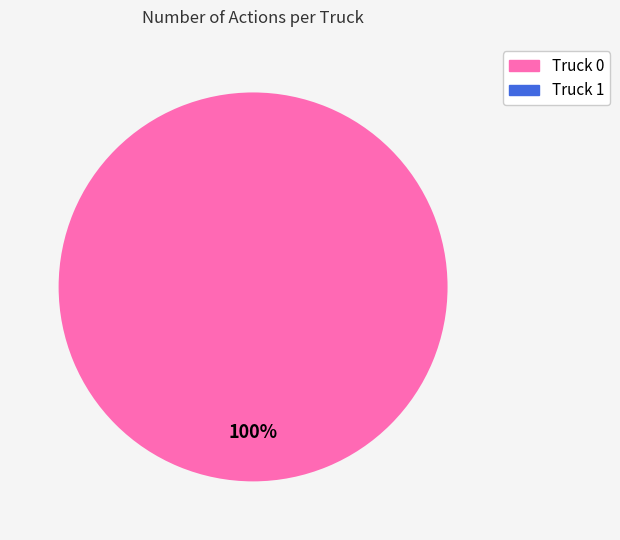

Is there a majority slice in this chart?

Yes